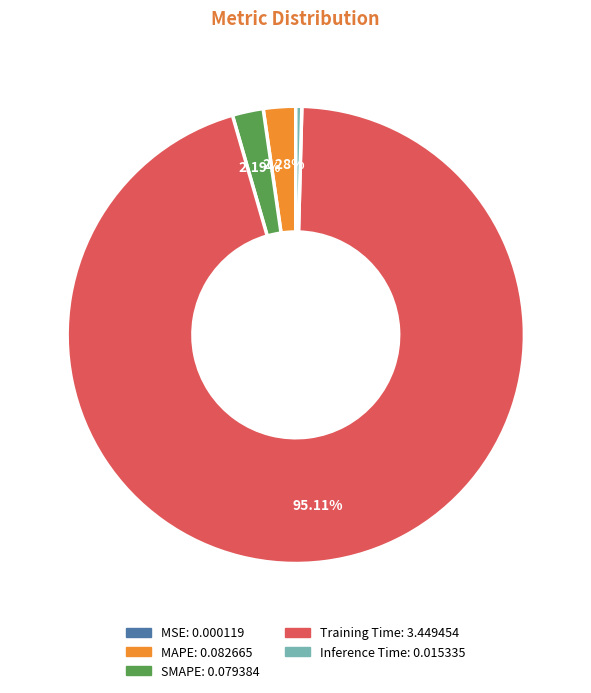

To the nearest percent, what portion does Training Time represent?

95%